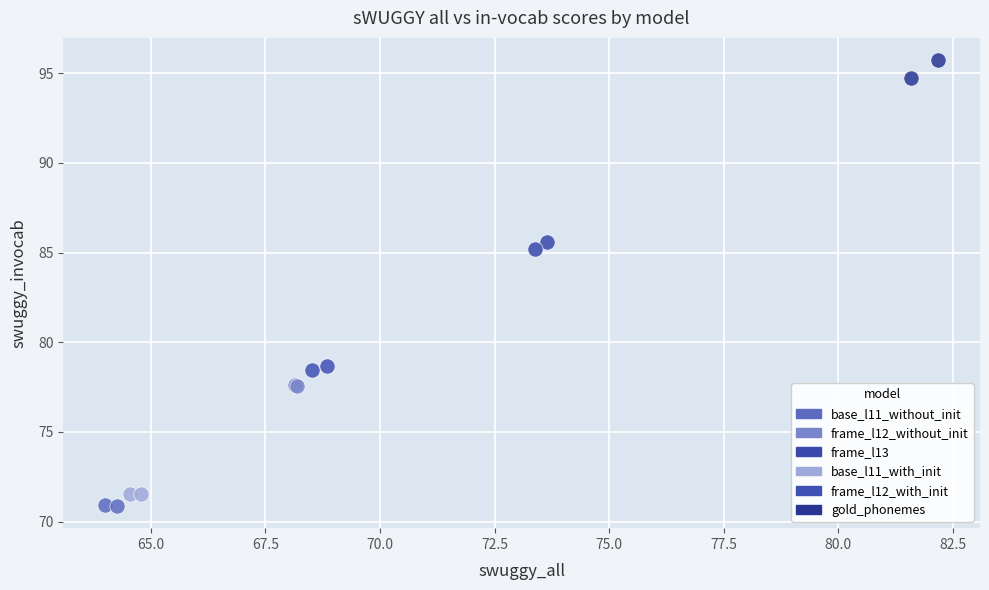

What are all the series names shown in the legend?

base_l11_without_init, frame_l12_without_init, frame_l13, base_l11_with_init, frame_l12_with_init, gold_phonemes